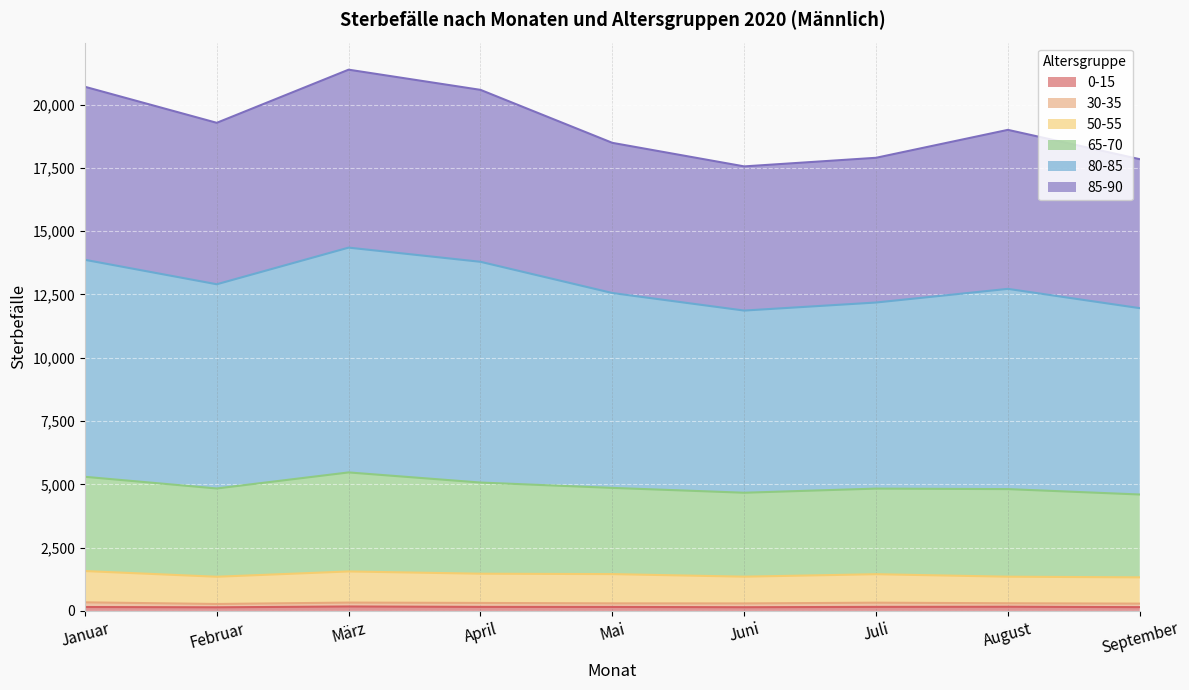

At which category is the sum across all series the highest?

März